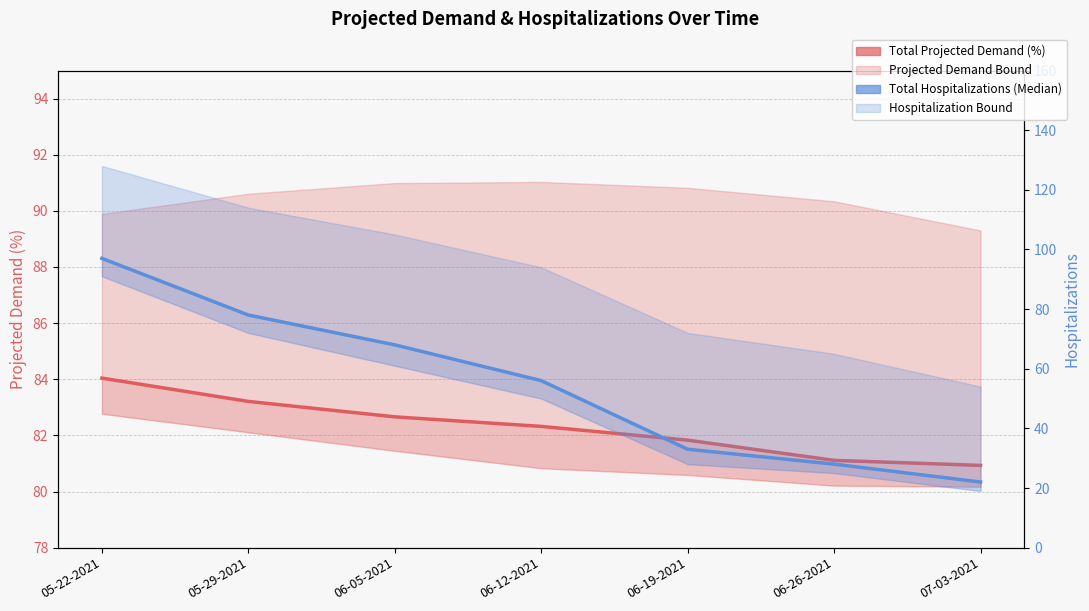

At which label does Total Hospitalizations (Median) first exceed 56?

05-22-2021